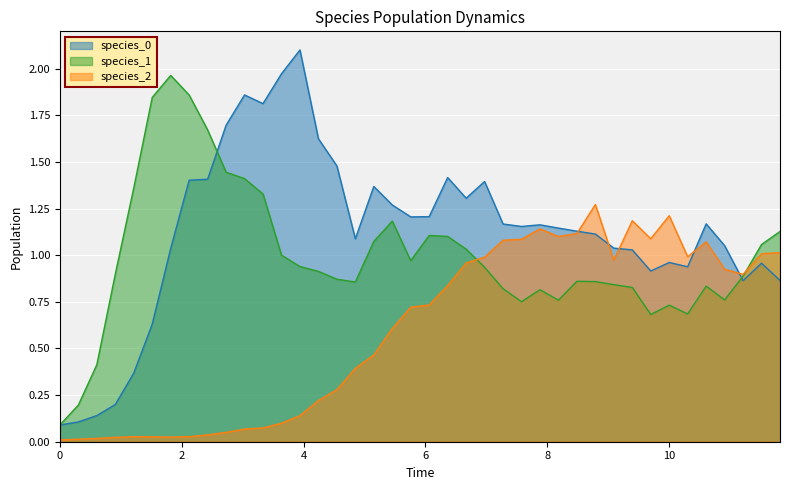

True or false: species_0 and species_2 intersect in this chart.

True